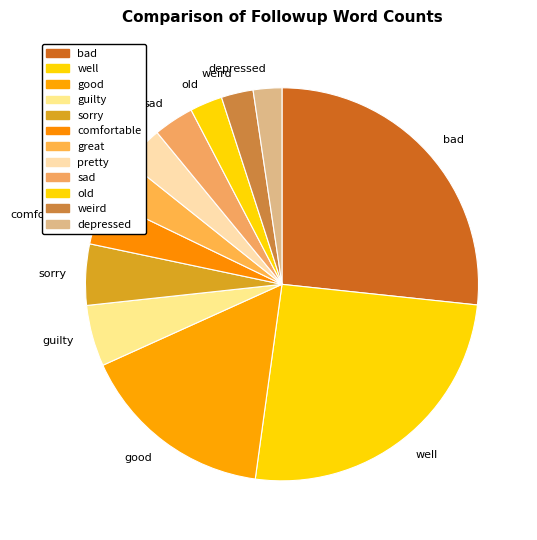

Is it true that guilty is 5% of the pie?

True